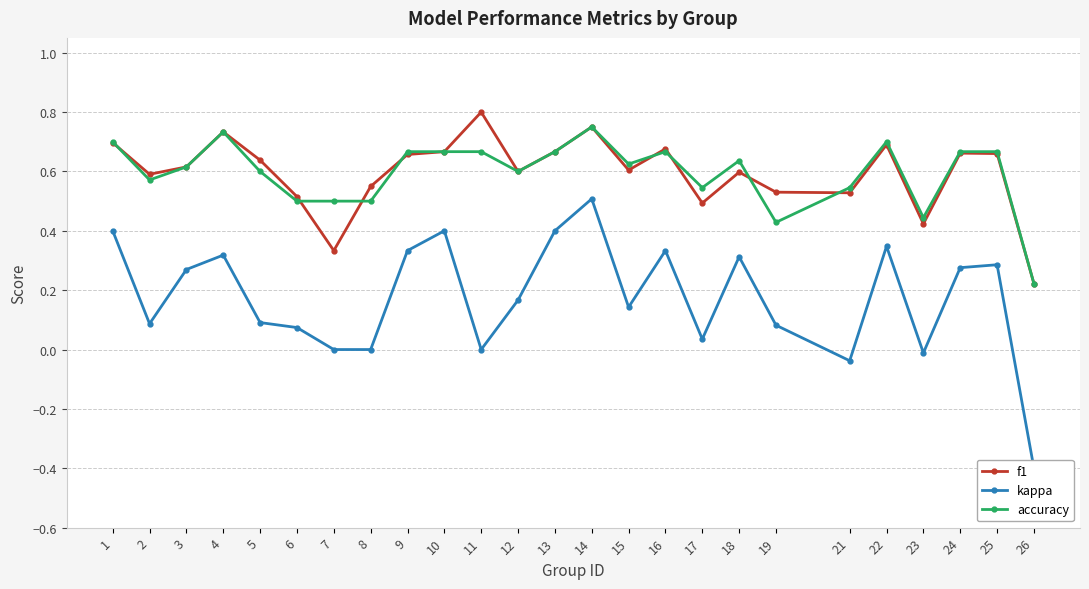

True or false: accuracy and kappa cross at least once.

False